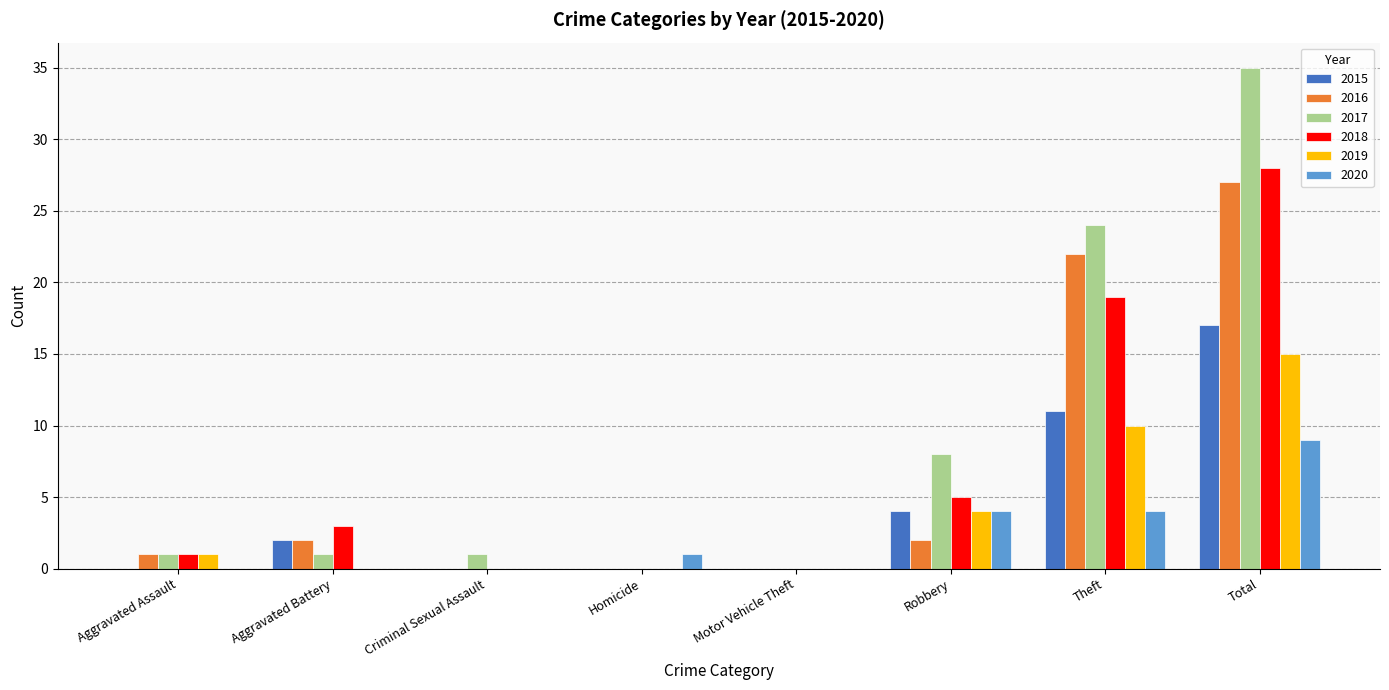

What is the total value across all series at Criminal Sexual Assault?

1